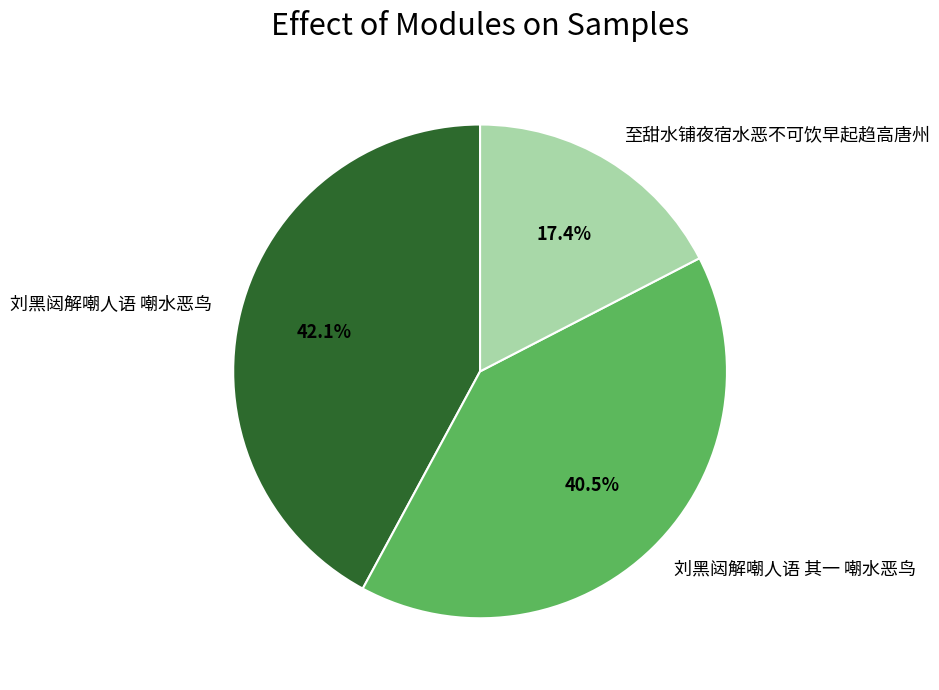

Between 刘黑闼解嘲人语 其一 嘲水恶鸟 and 至甜水铺夜宿水恶不可饮早起趋高唐州, which is larger?

刘黑闼解嘲人语 其一 嘲水恶鸟